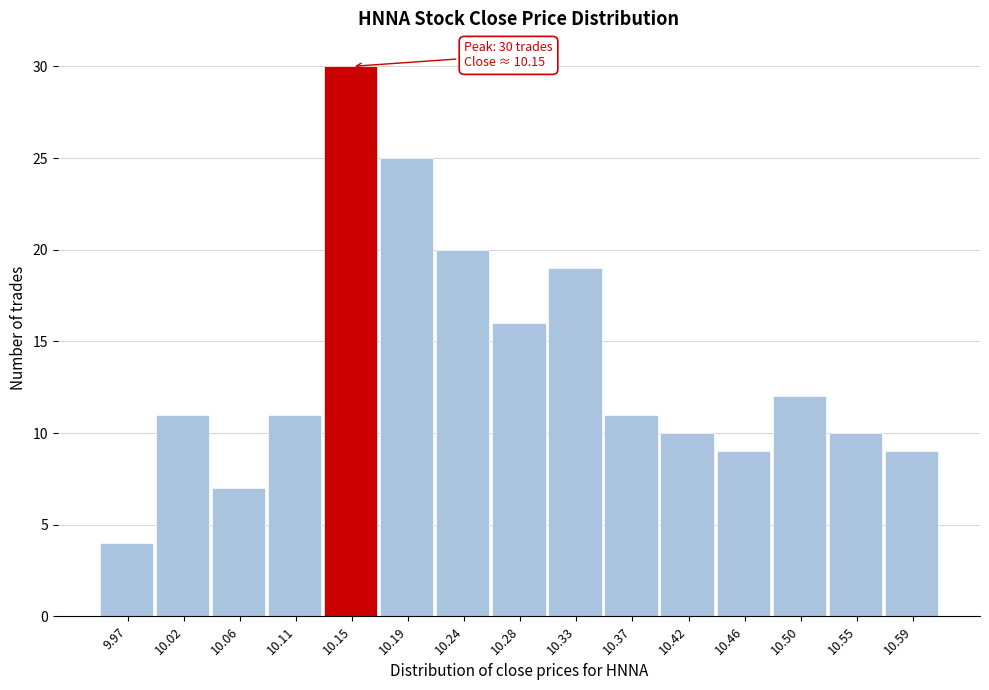

Over which range of the x-axis is the bar tallest?

10.125 to 10.170